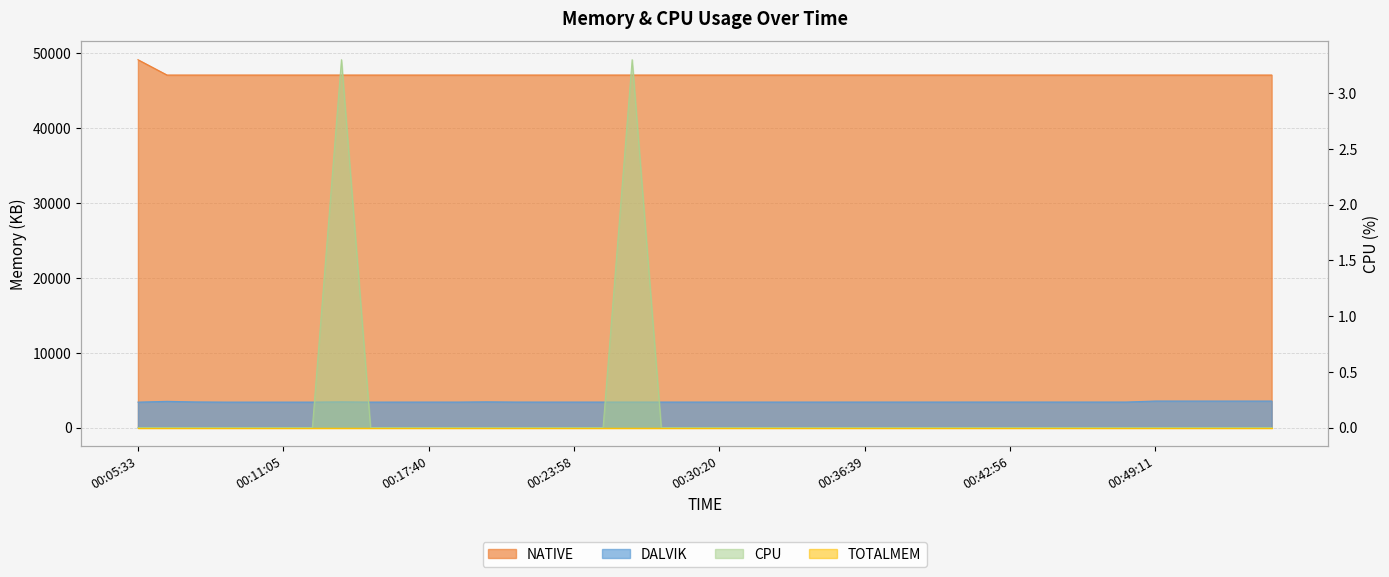

How many values in the DALVIK series exceed 3407?

15